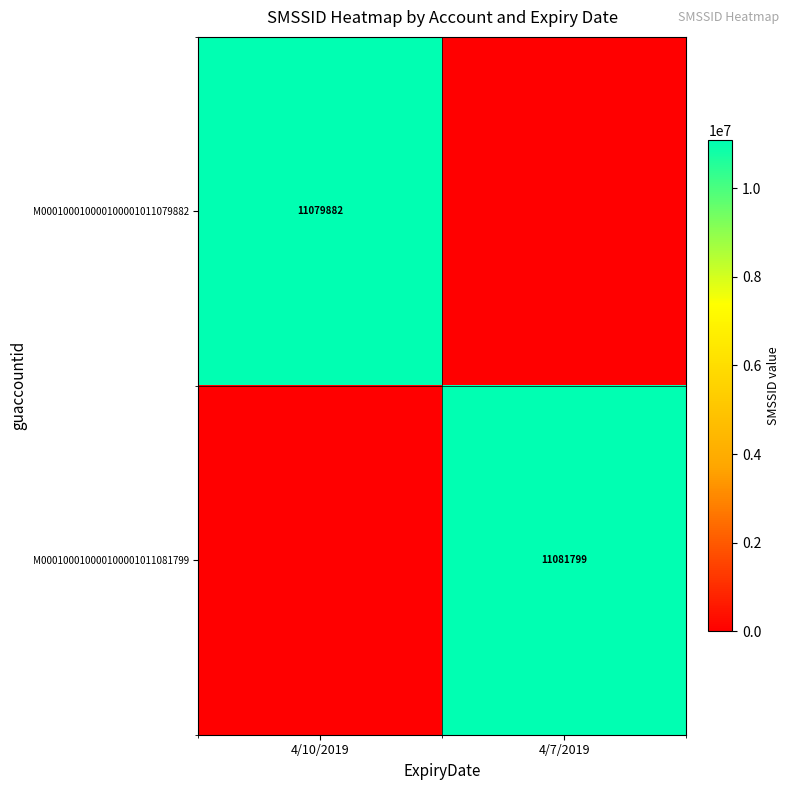

Which category has the lowest value across all series?

4/7/2019